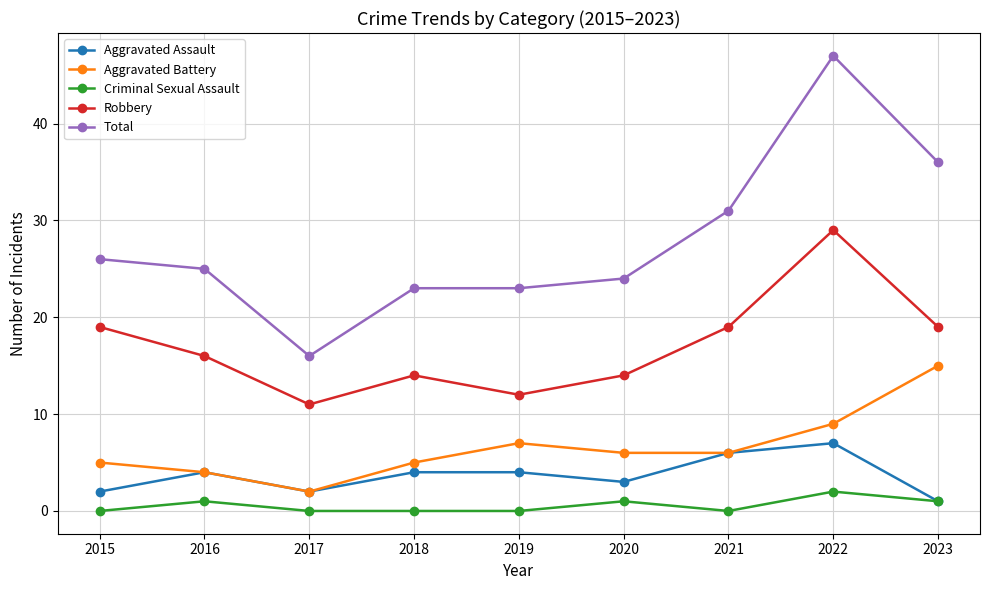

At which category does Total reach its first local valley?

2017